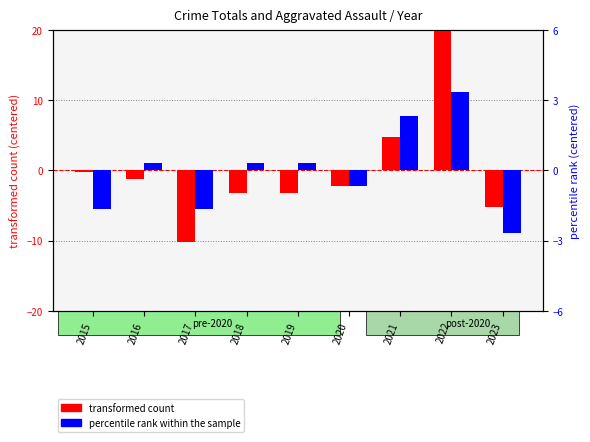

Read the percentile rank within the sample value at 2018.

0.3